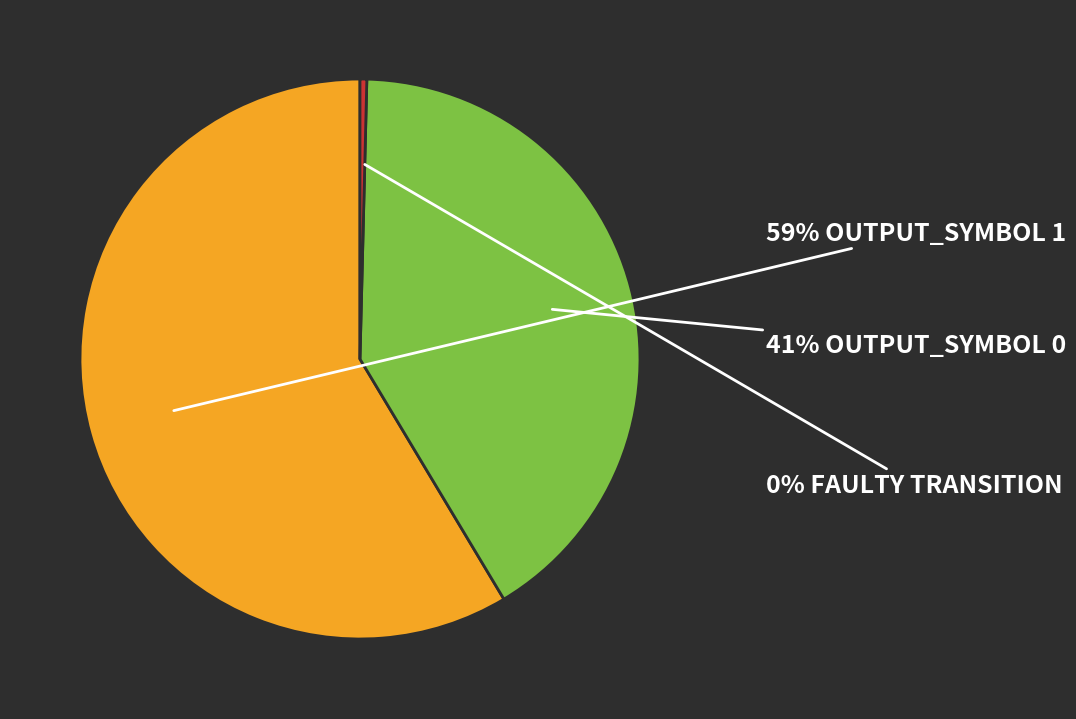

To the nearest percent, what is the average slice percentage?

33%